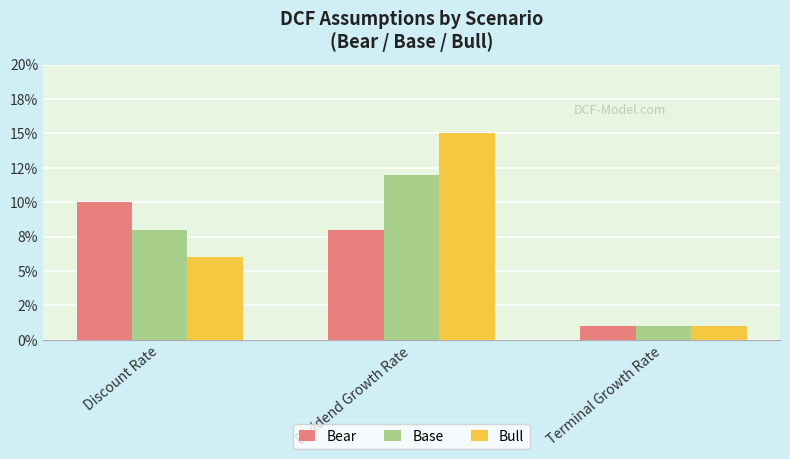

What position from the right is Dividend Growth Rate?

2